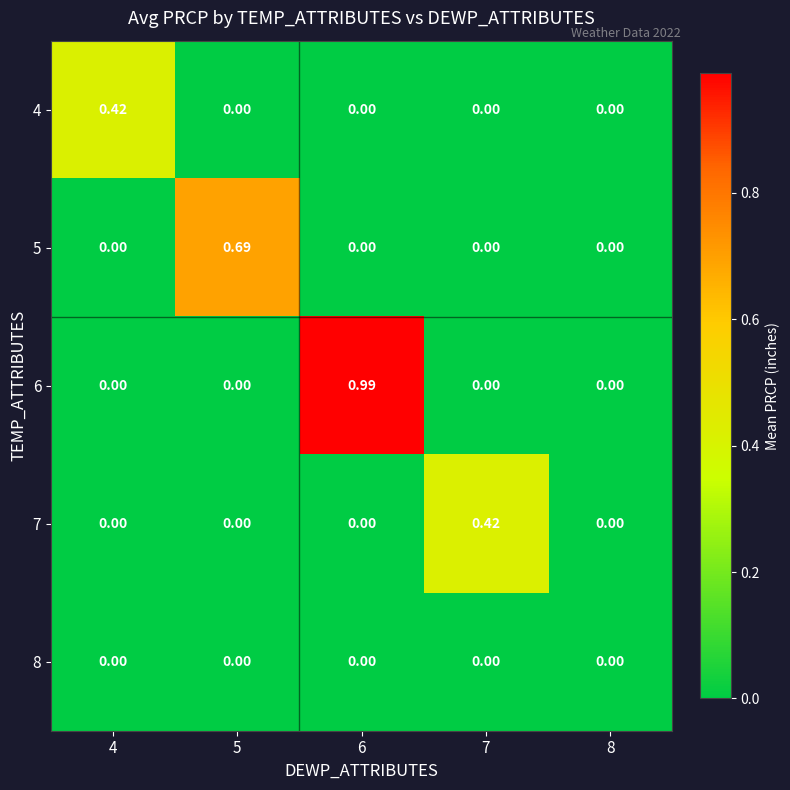

Which category has the lowest value across all series?

5